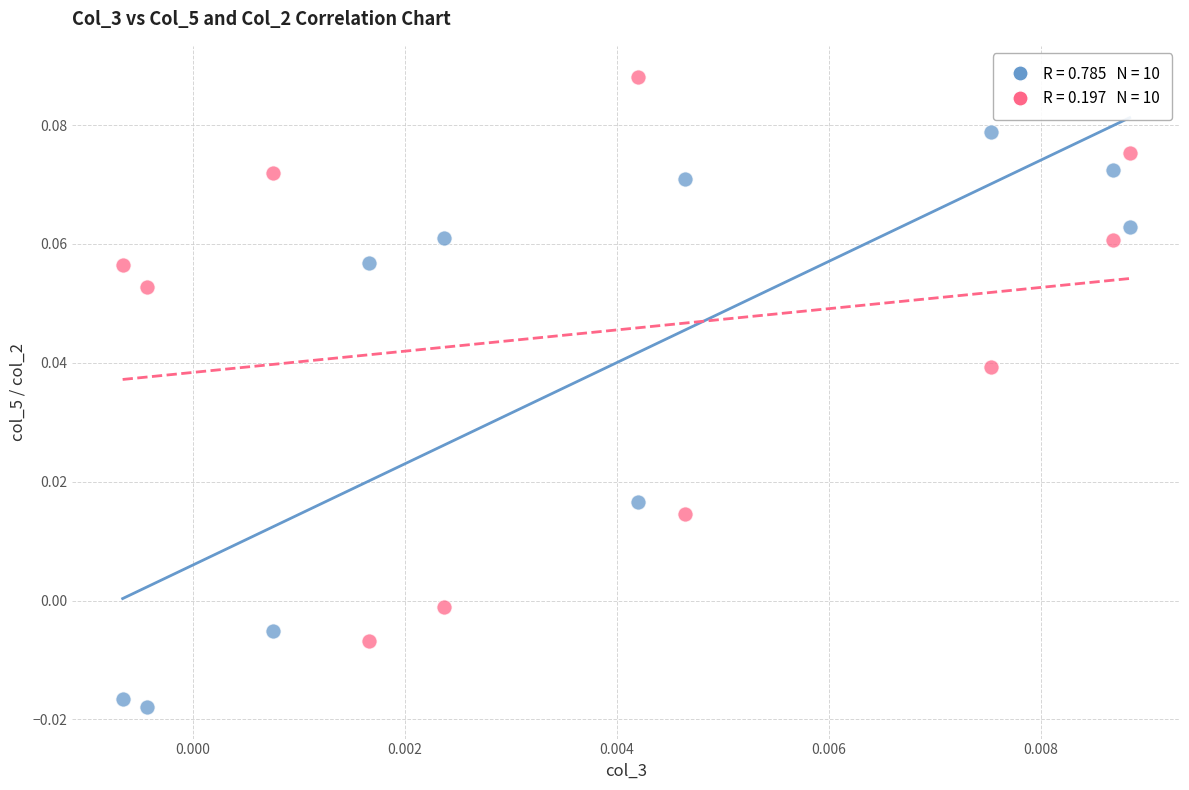

Count the number of points in this scatter plot.

20